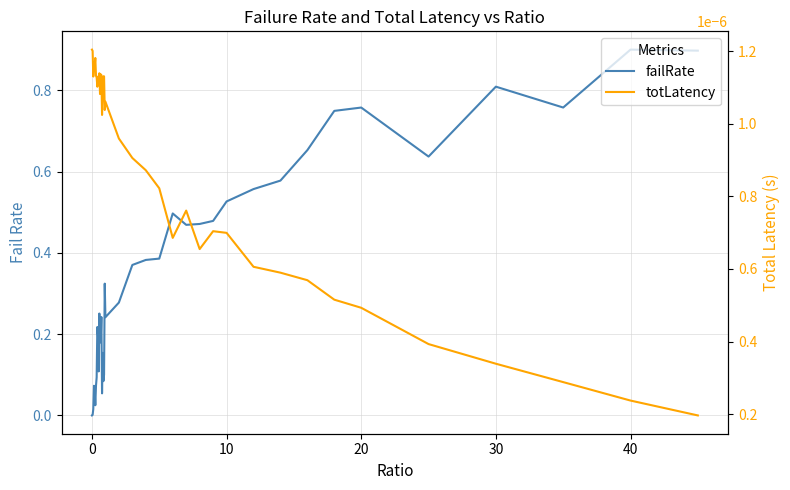

At how many categories does at least one series exceed 0?

40